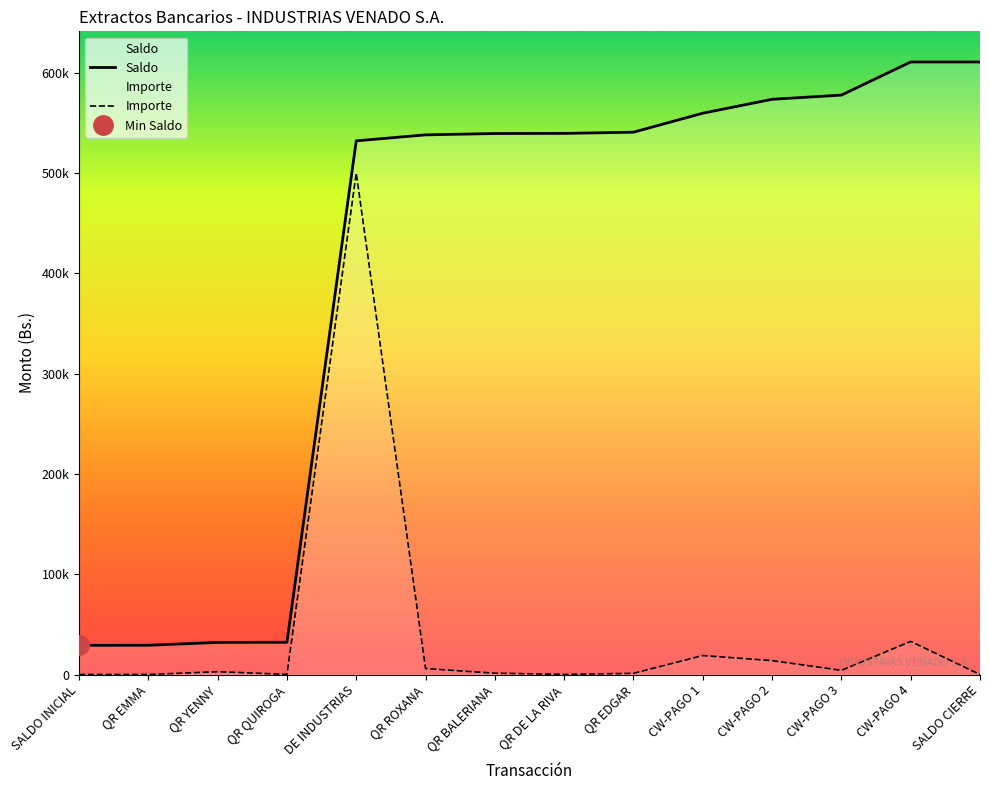

The Importe series shows 335170.2 at SALDO CIERRE. True or false?

False